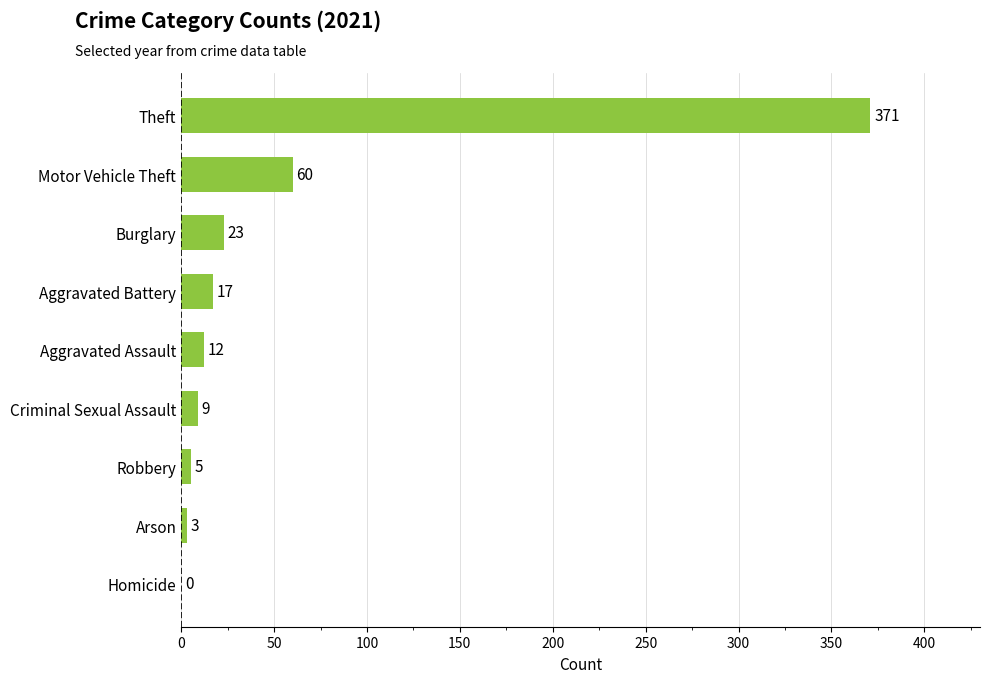

What is the sum of all values?

500